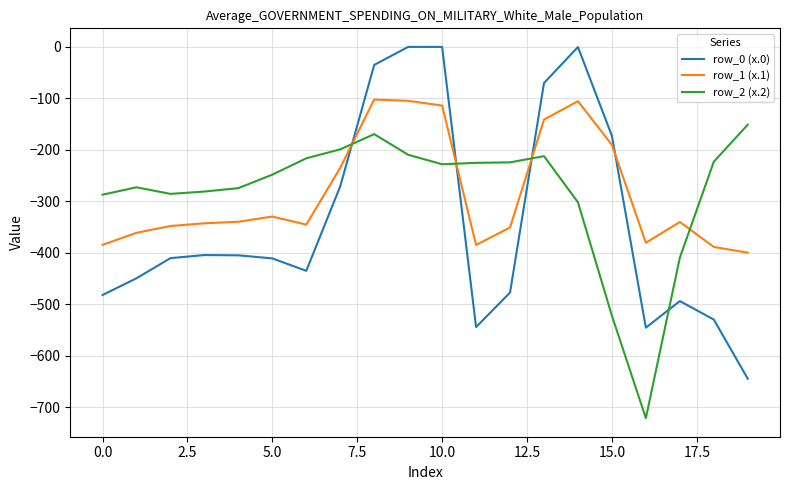

What is the sum of all row_2 (x.2) values?

-5662.1